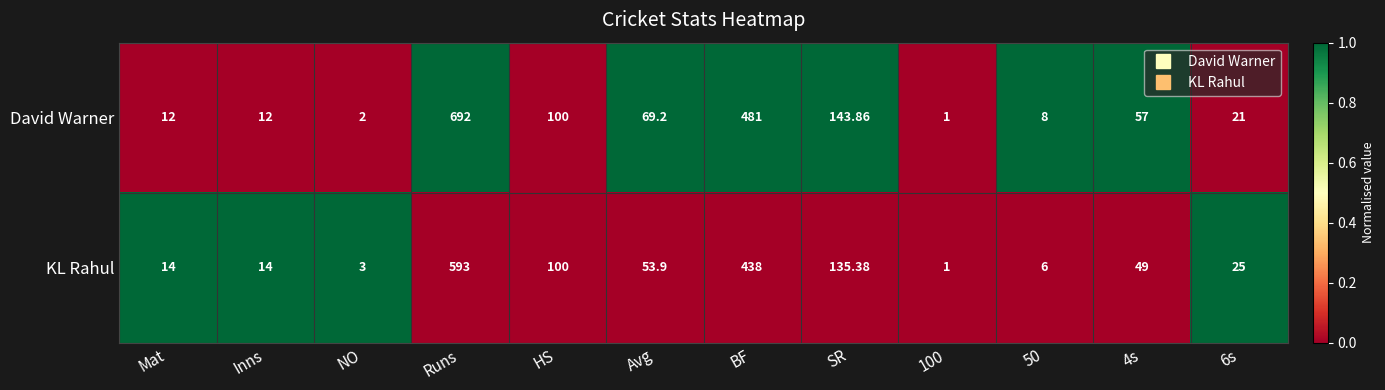

Is the value of KL Rahul at NO greater than the value of David Warner at Runs?

No